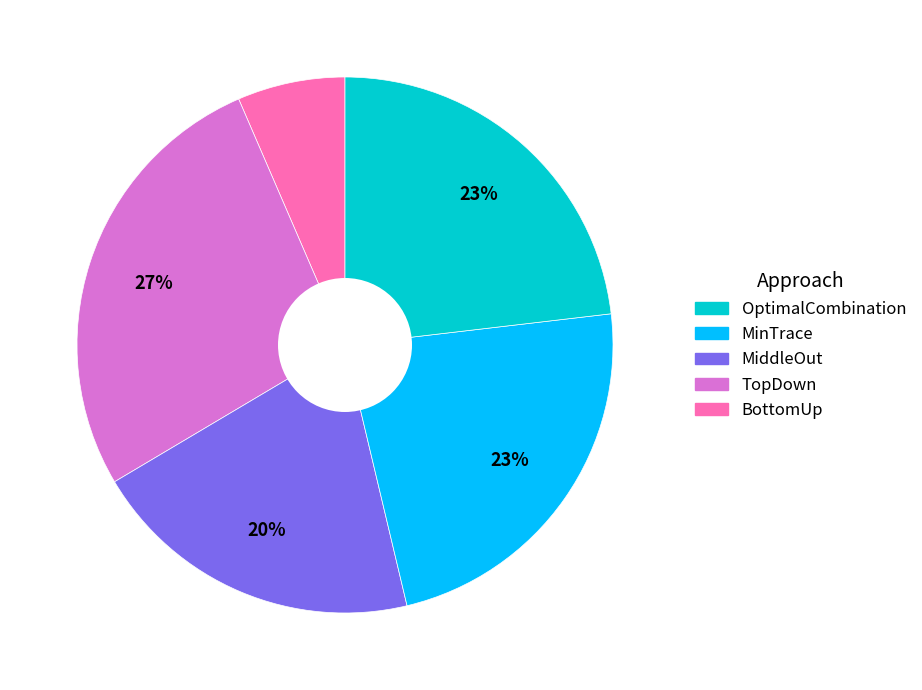

Does any single category account for the majority?

No